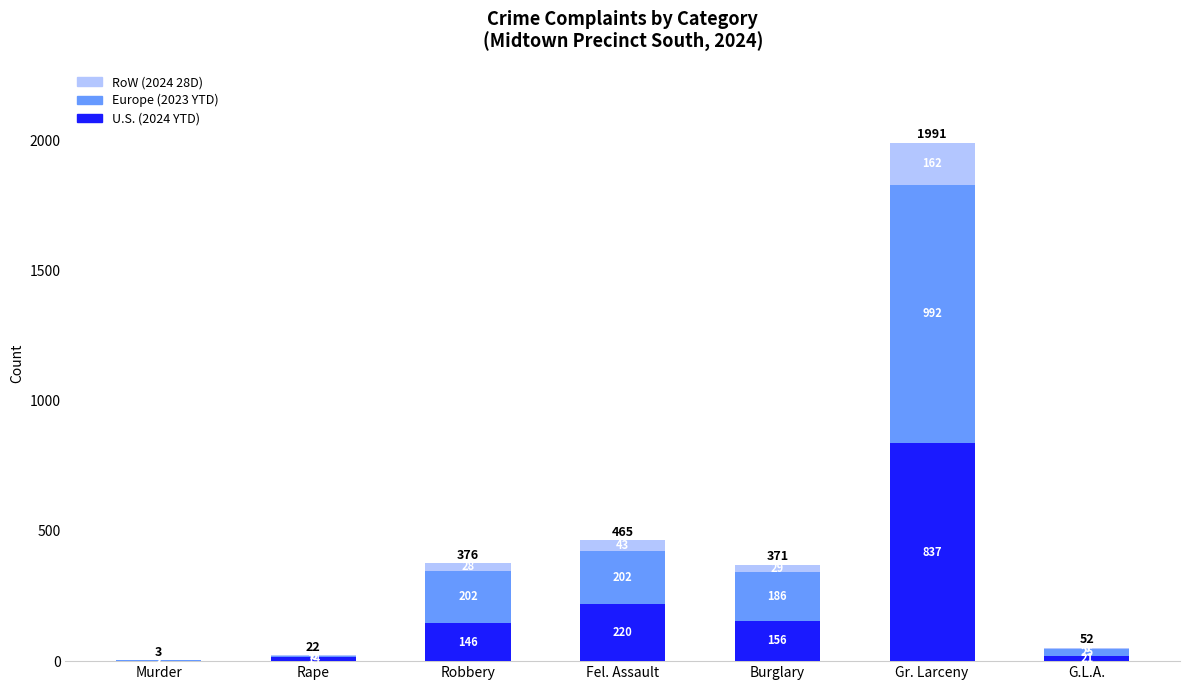

At which label does U.S. (2024 YTD) reach its peak?

Gr. Larceny